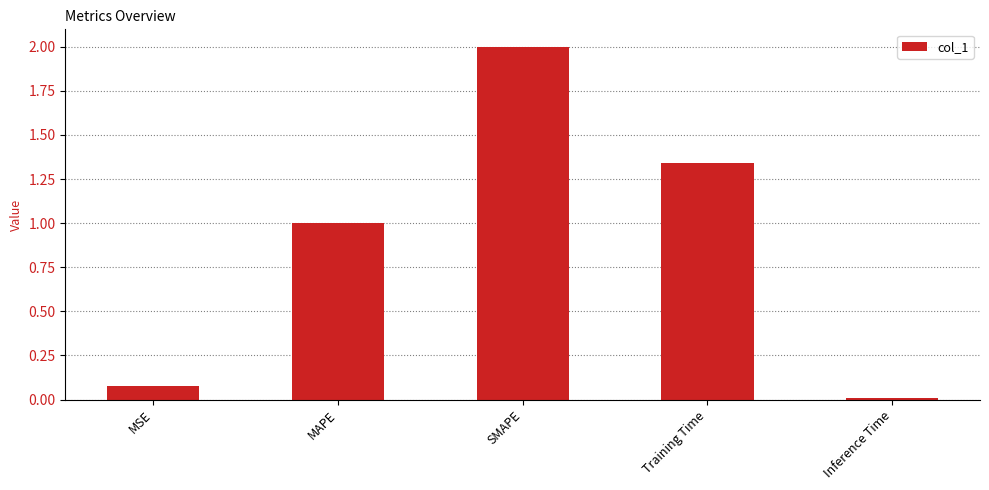

What is the sum of the values at MAPE and Inference Time?

1.0